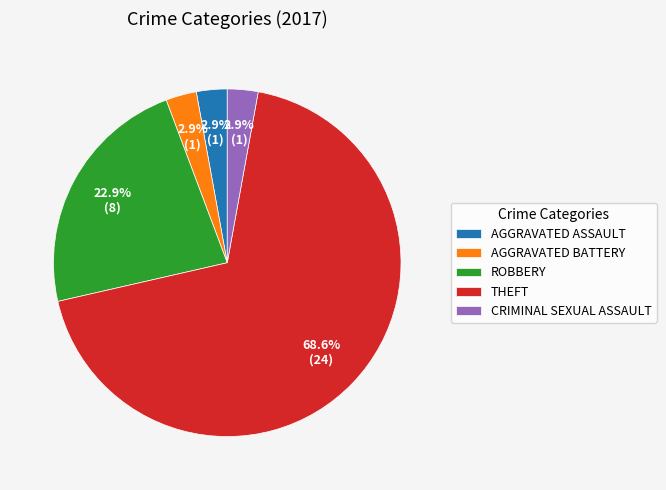

What is the largest slice in the pie chart?

THEFT